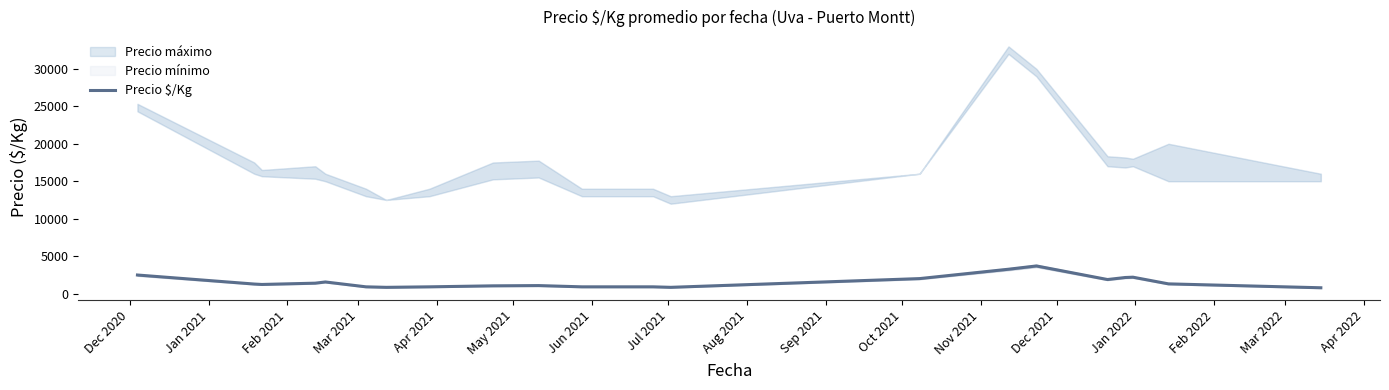

How many interior local peaks (higher than both neighbors) does the data have?

4